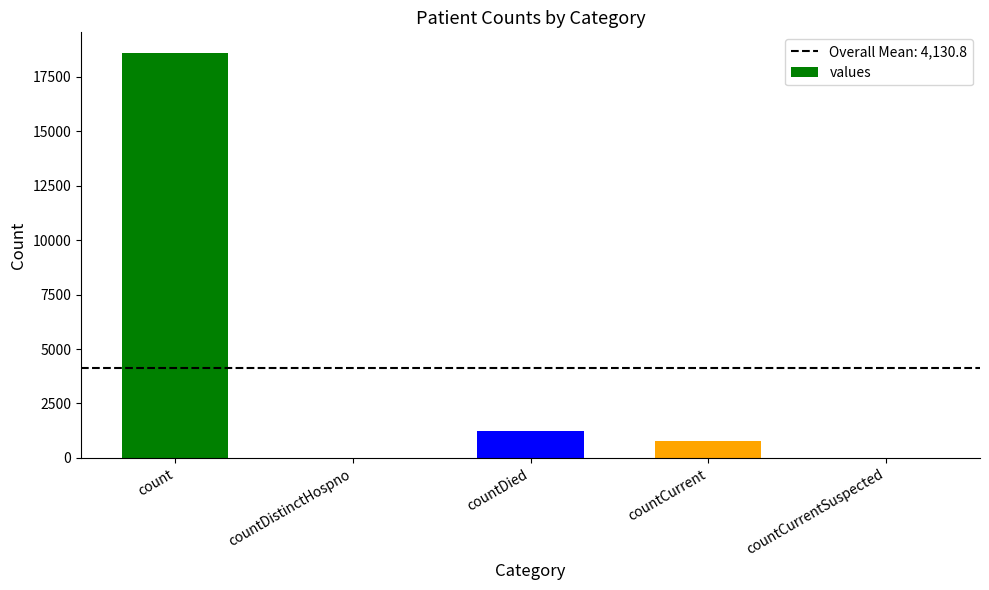

What is the approximate value at countCurrent?

789